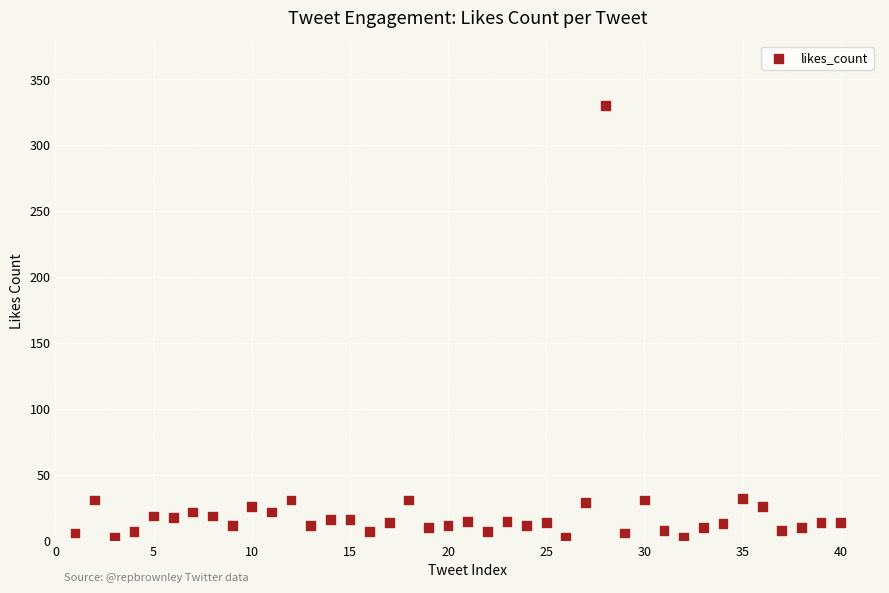

What is the range of Y values (max minus min)?

327